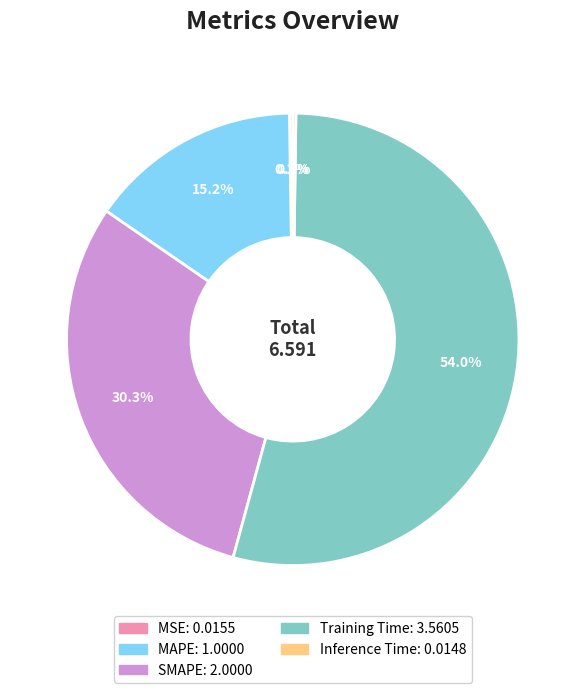

Do Training Time and SMAPE together represent more than half of the pie?

Yes